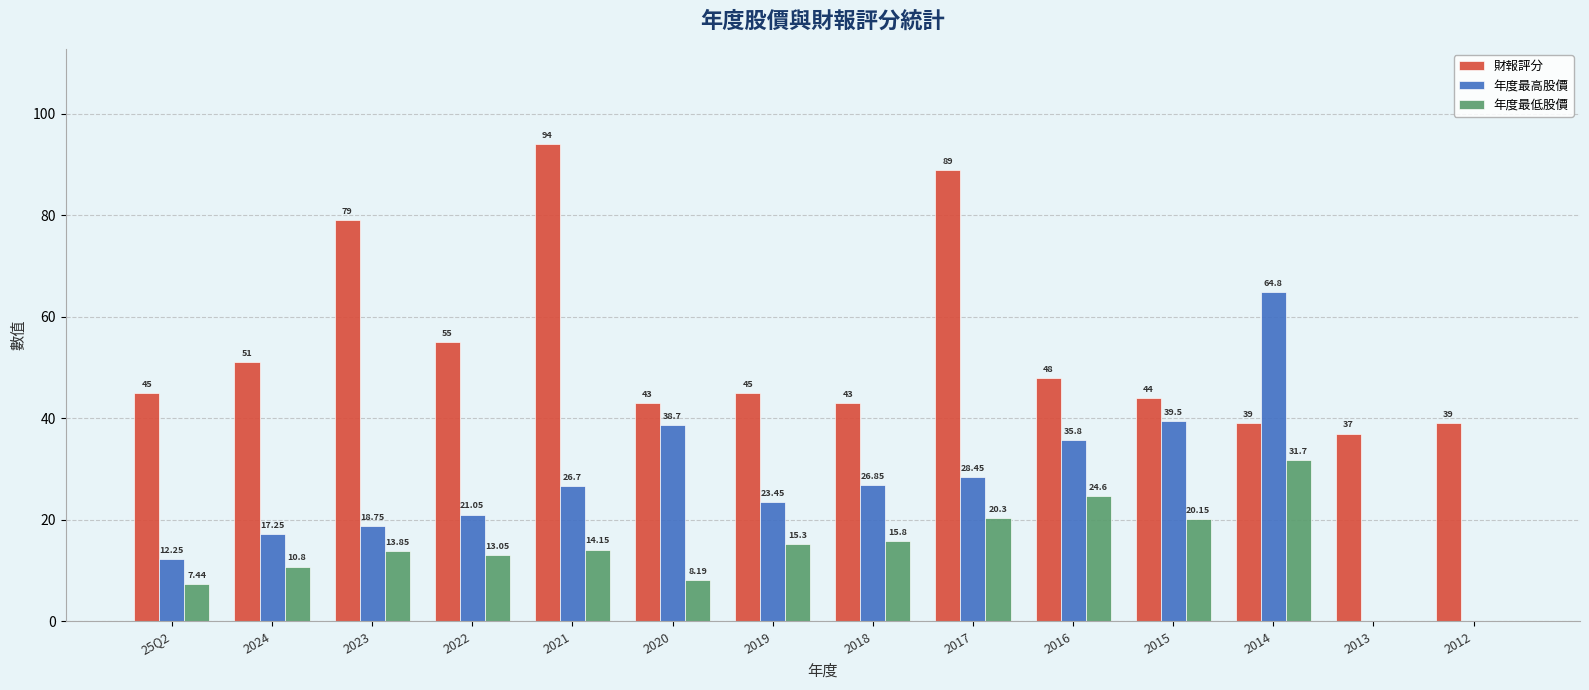

Which category has the highest value across all series?

2021